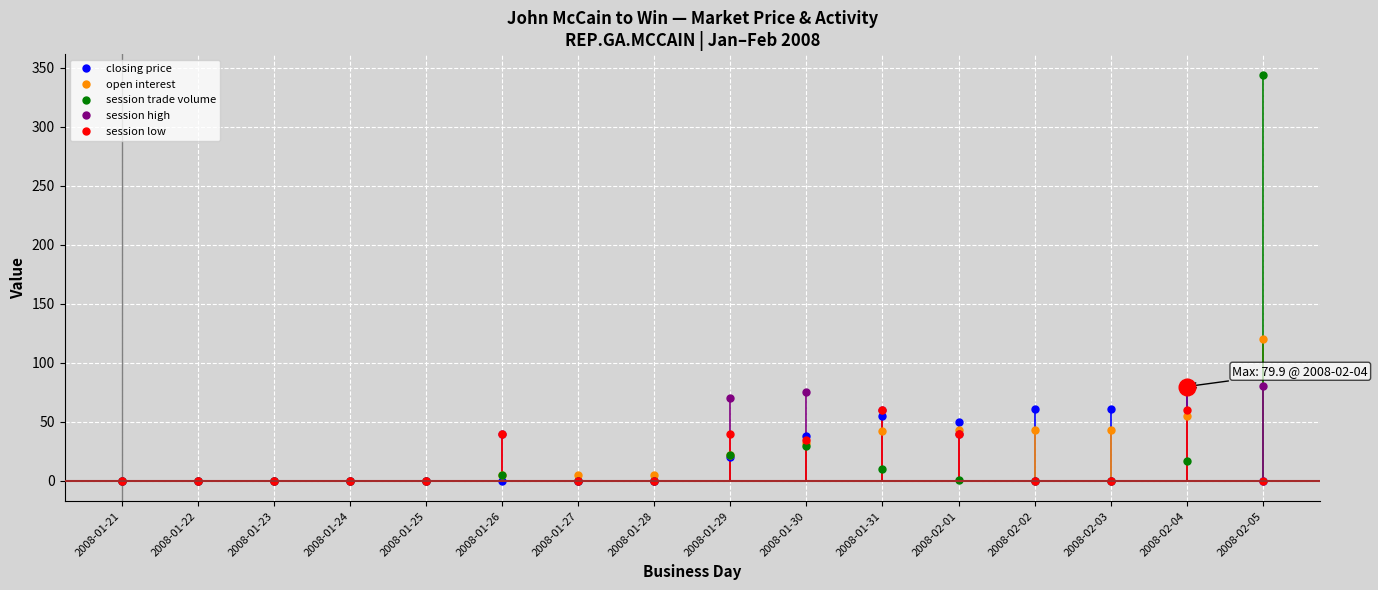

Which series has the largest range (max minus min)?

session trade volume